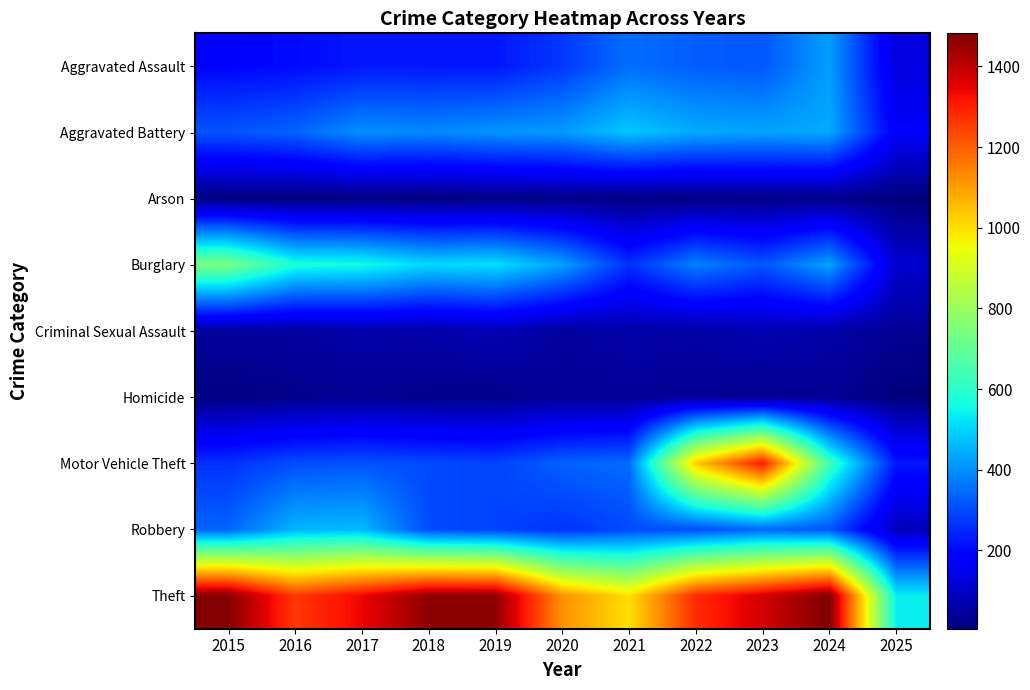

What is the total value across all series at 2020?

2935